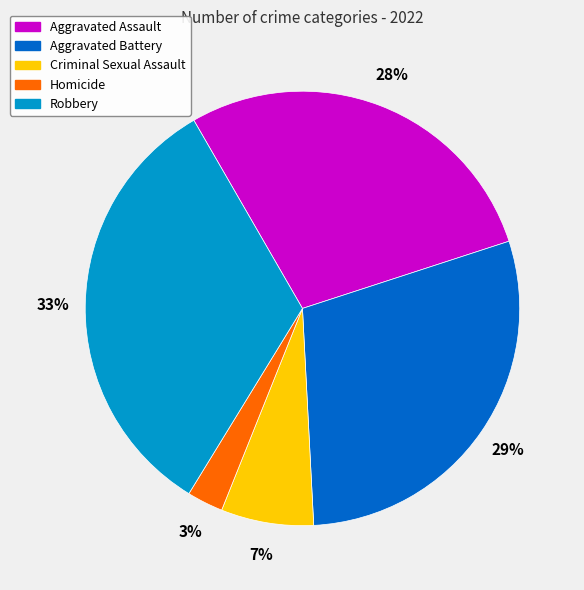

Does any single category account for the majority?

No